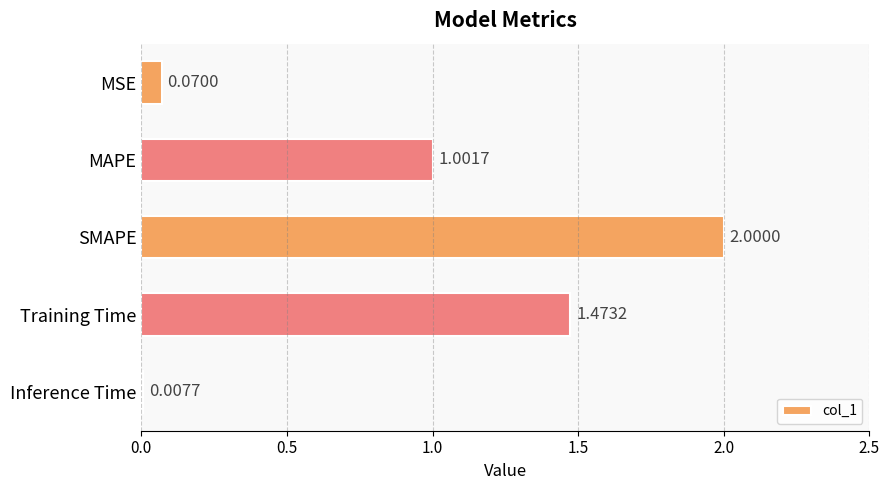

What is the greatest value displayed?

2.0